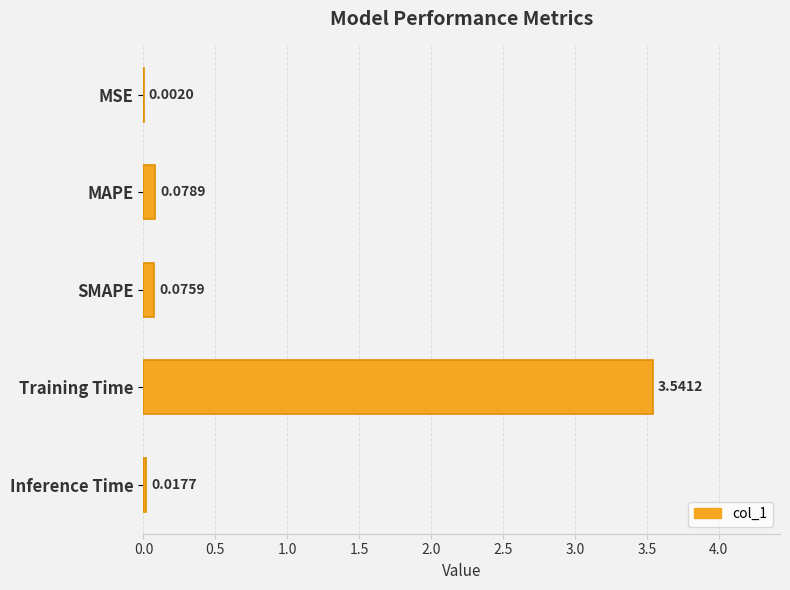

What is the change in value from MAPE to Training Time?

+3.5